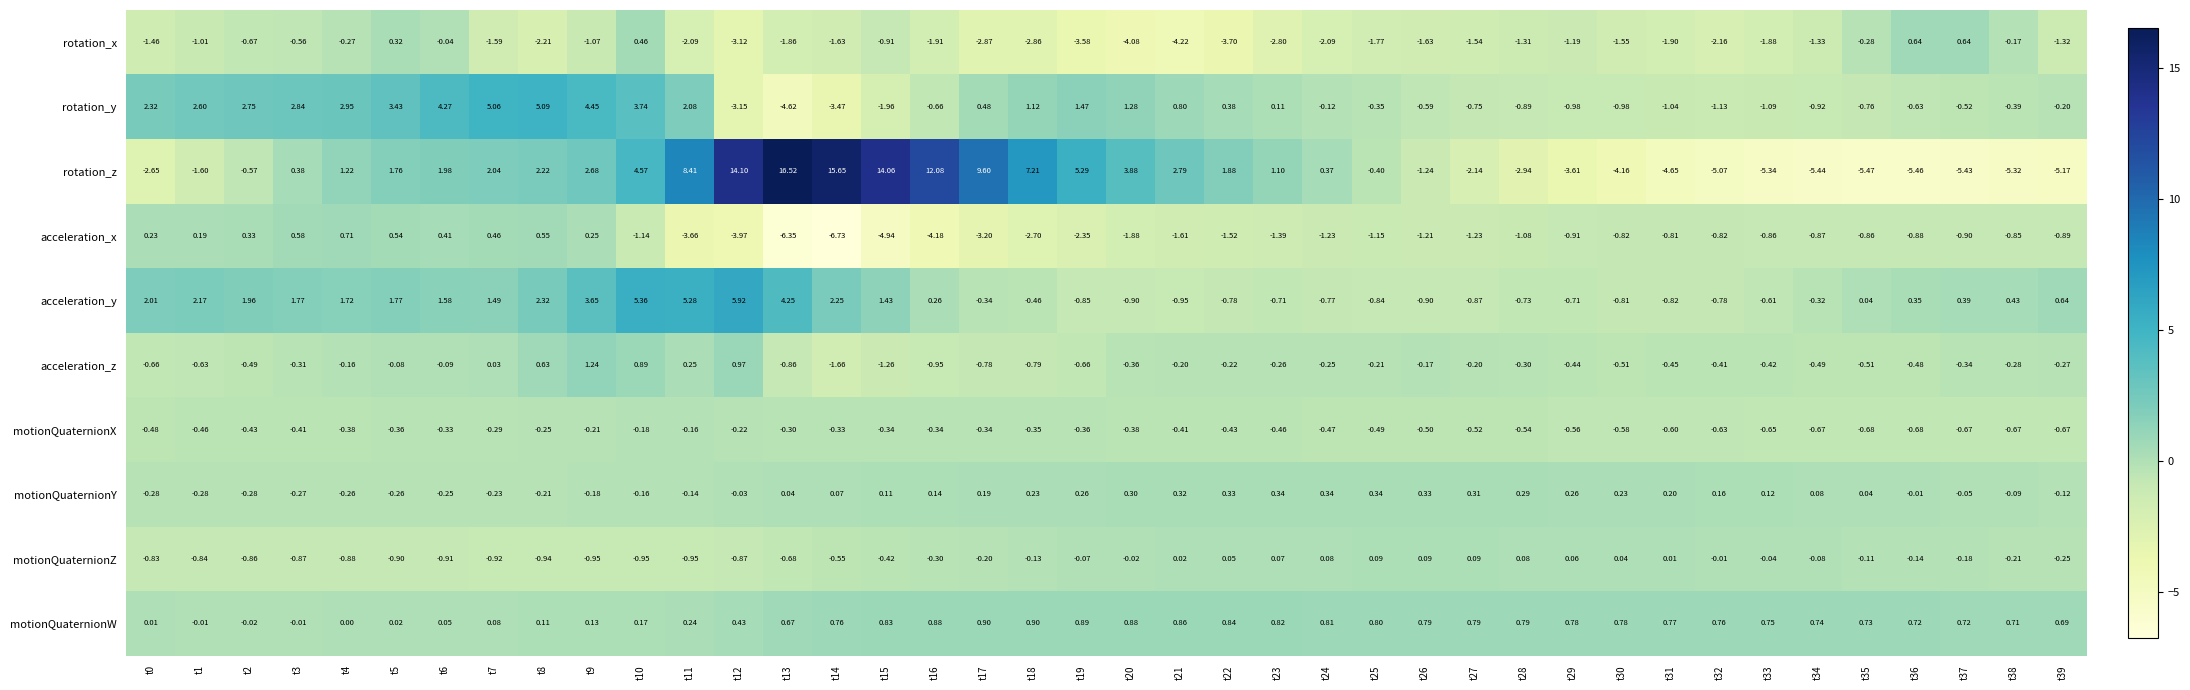

At how many categories does at least one series exceed 0?

40